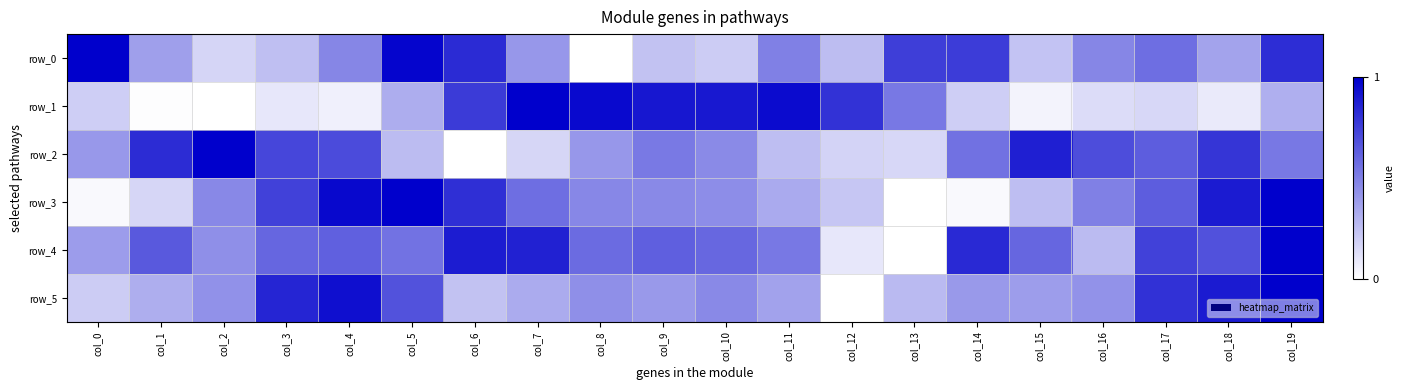

Reading left to right, transcribe all the data shown in this chart.

row_0: col_0=1.0	col_1=0.4	col_2=0.2	col_3=0.3	col_4=0.5	col_5=1.0	col_6=0.8	col_7=0.4	col_8=0.0	col_9=0.2	col_10=0.2	col_11=0.5	col_12=0.3	col_13=0.8	col_14=0.8	col_15=0.2	col_16=0.5	col_17=0.6	col_18=0.4	col_19=0.8
row_1: col_0=0.2	col_1=0.0	col_2=0.0	col_3=0.1	col_4=0.1	col_5=0.3	col_6=0.8	col_7=1.0	col_8=1.0	col_9=0.9	col_10=0.9	col_11=1.0	col_12=0.8	col_13=0.5	col_14=0.2	col_15=0.0	col_16=0.1	col_17=0.2	col_18=0.1	col_19=0.3
row_2: col_0=0.4	col_1=0.8	col_2=1.0	col_3=0.7	col_4=0.7	col_5=0.3	col_6=0.0	col_7=0.2	col_8=0.4	col_9=0.5	col_10=0.5	col_11=0.3	col_12=0.2	col_13=0.2	col_14=0.6	col_15=0.9	col_16=0.7	col_17=0.6	col_18=0.8	col_19=0.5
row_3: col_0=0.0	col_1=0.2	col_2=0.5	col_3=0.7	col_4=1.0	col_5=1.0	col_6=0.8	col_7=0.6	col_8=0.5	col_9=0.5	col_10=0.4	col_11=0.3	col_12=0.2	col_13=0.0	col_14=0.0	col_15=0.3	col_16=0.5	col_17=0.6	col_18=0.9	col_19=1.0
row_4: col_0=0.4	col_1=0.7	col_2=0.4	col_3=0.6	col_4=0.6	col_5=0.6	col_6=0.9	col_7=0.9	col_8=0.6	col_9=0.6	col_10=0.6	col_11=0.5	col_12=0.1	col_13=0.0	col_14=0.8	col_15=0.6	col_16=0.3	col_17=0.7	col_18=0.7	col_19=1.0
row_5: col_0=0.2	col_1=0.3	col_2=0.4	col_3=0.9	col_4=0.9	col_5=0.7	col_6=0.2	col_7=0.3	col_8=0.4	col_9=0.4	col_10=0.5	col_11=0.4	col_12=0.0	col_13=0.3	col_14=0.4	col_15=0.4	col_16=0.4	col_17=0.8	col_18=0.9	col_19=1.0